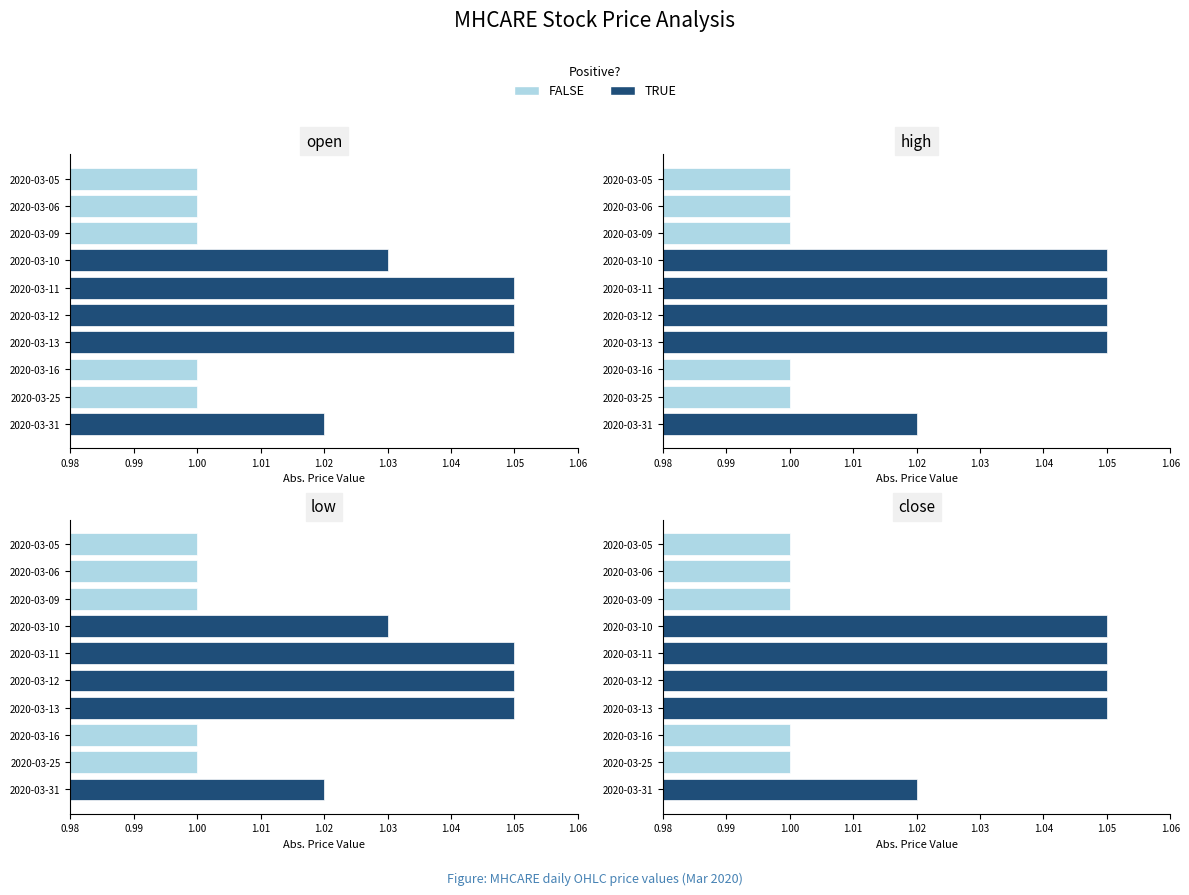

What is the sum of the high values at 2020-03-25 and 2020-03-16?

2.0